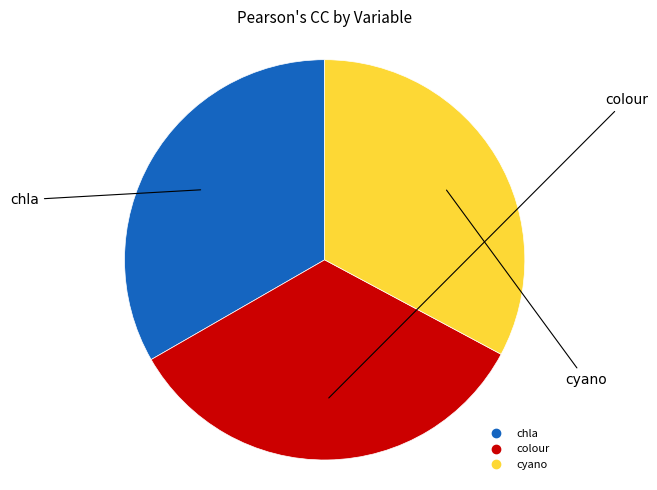

Does cyano represent more than half of the total?

No